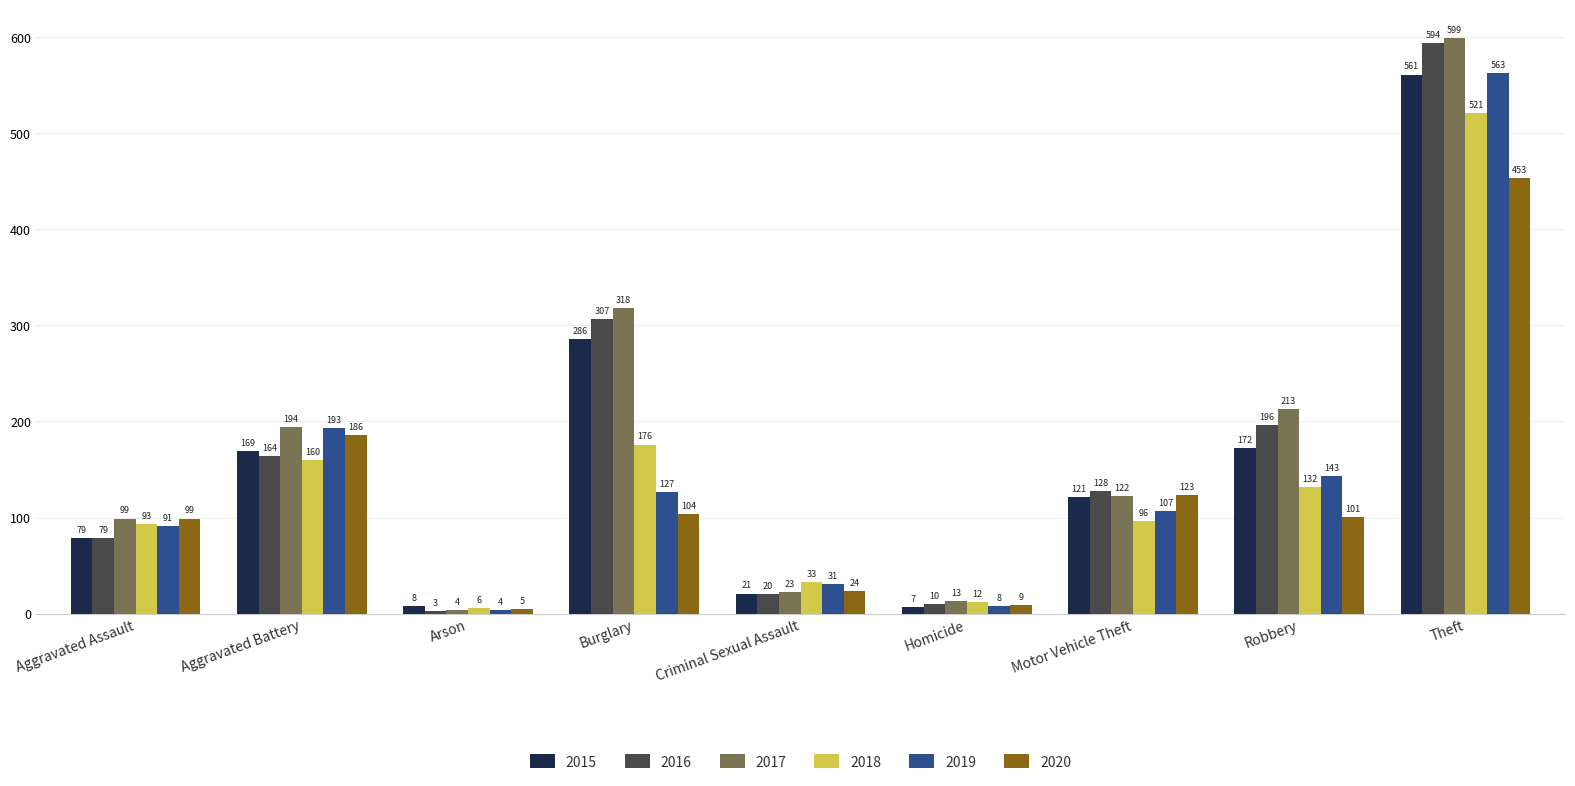

How many bars are there in total?

54